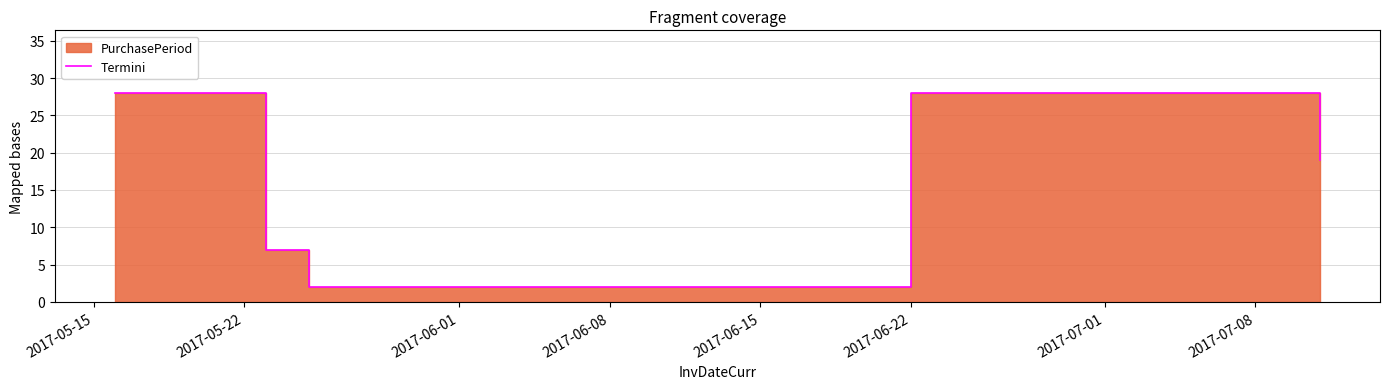

Does the chart have visible grid lines?

Yes